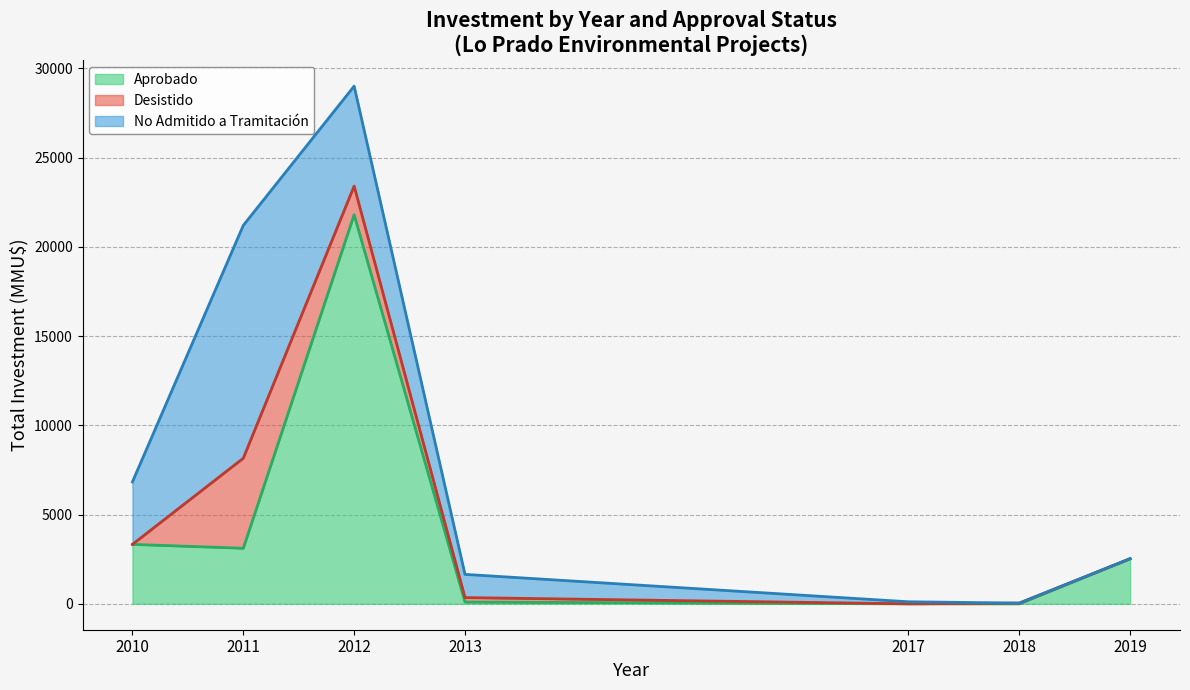

What is the value of the Aprobado point at the 2nd from the left?

3070